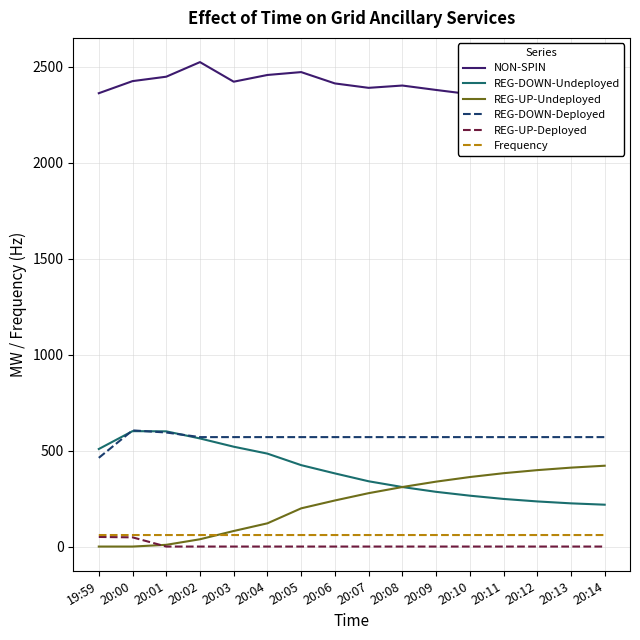

True or false: REG-UP-Deployed has more than 2 points higher than both neighbors.

False